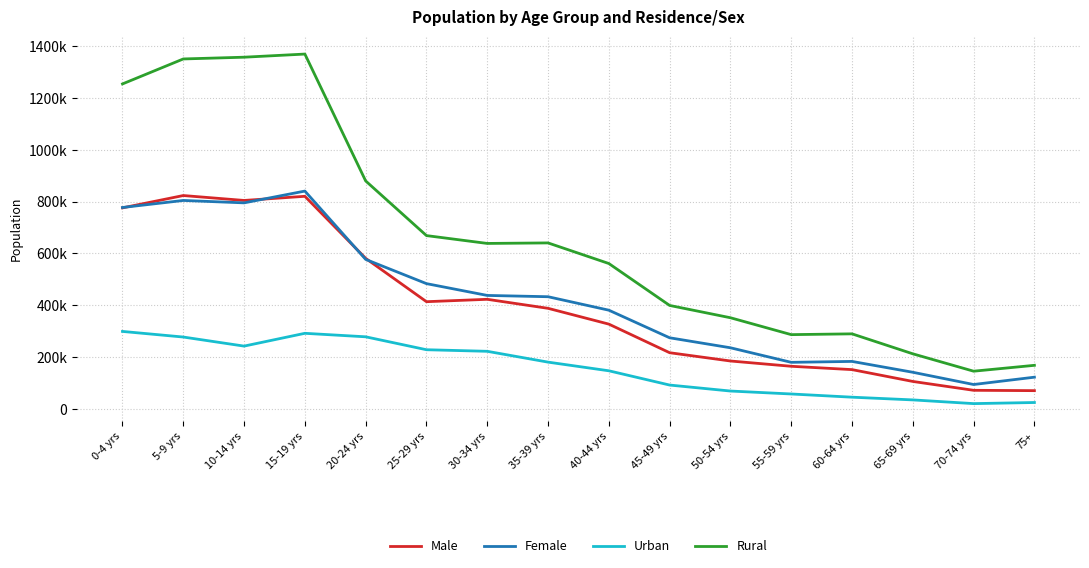

Is this an area chart (filled region under the line)?

No